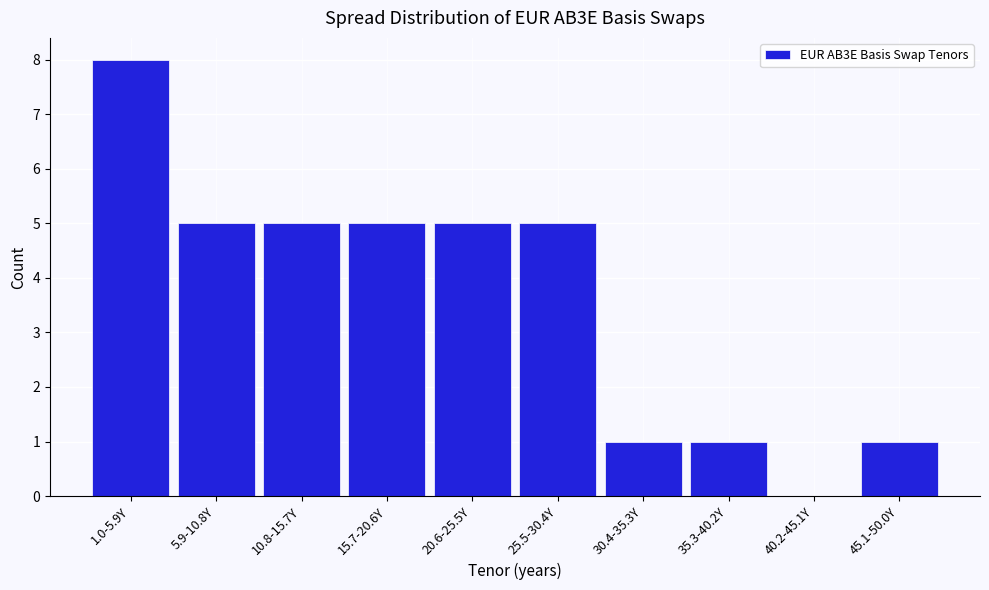

Reading right to left, extract all data points from this chart.

45.1-50.0Y=1	40.2-45.1Y=0	35.3-40.2Y=1	30.4-35.3Y=1	25.5-30.4Y=5	20.6-25.5Y=5	15.7-20.6Y=5	10.8-15.7Y=5	5.9-10.8Y=5	1.0-5.9Y=8